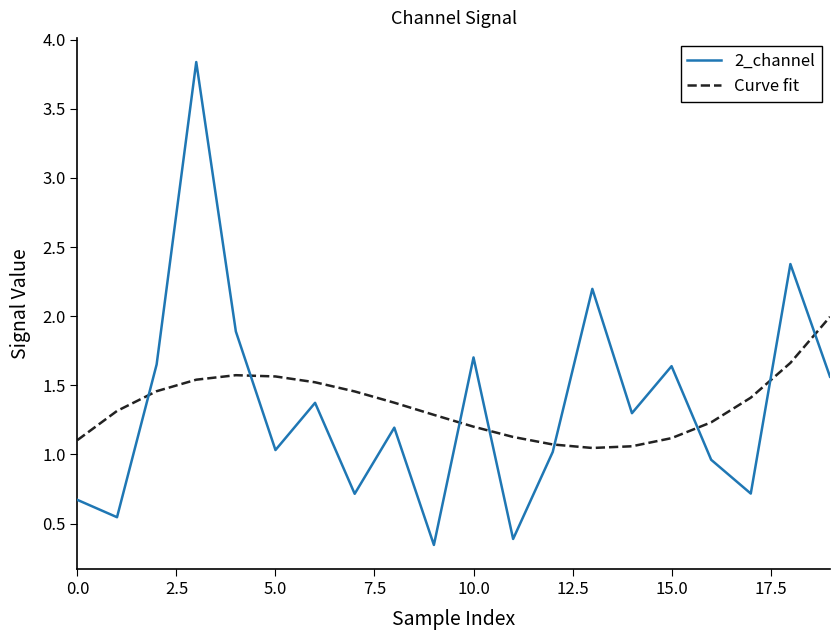

List the series in order of their peak value, highest first.

2_channel, Curve fit